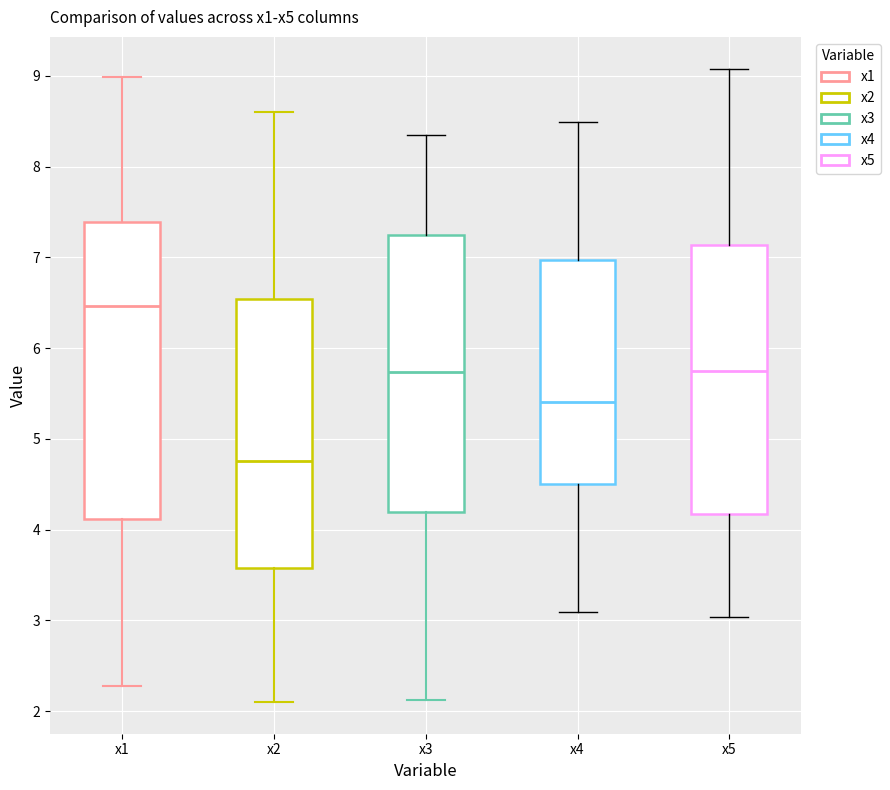

Which box has the highest median line?

x1